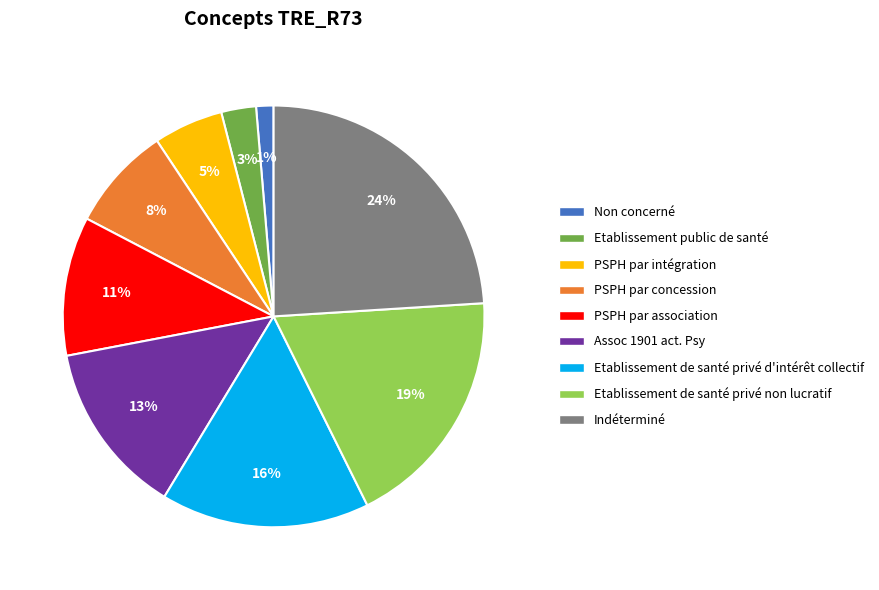

To the nearest percent, what is the difference between the Etablissement public de santé and PSPH par concession slice percentages?

5%